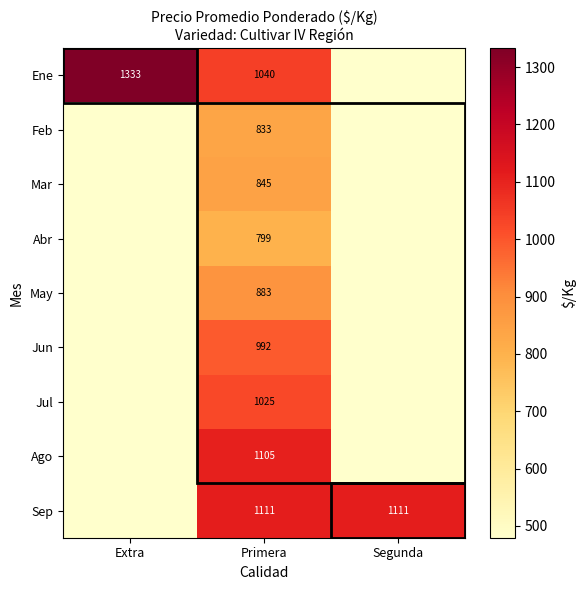

The Jul series shows 1391.4 at Primera. True or false?

False